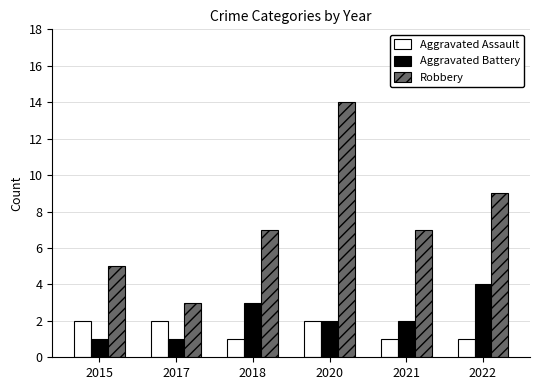

What is the minimum value shown in the chart?

1